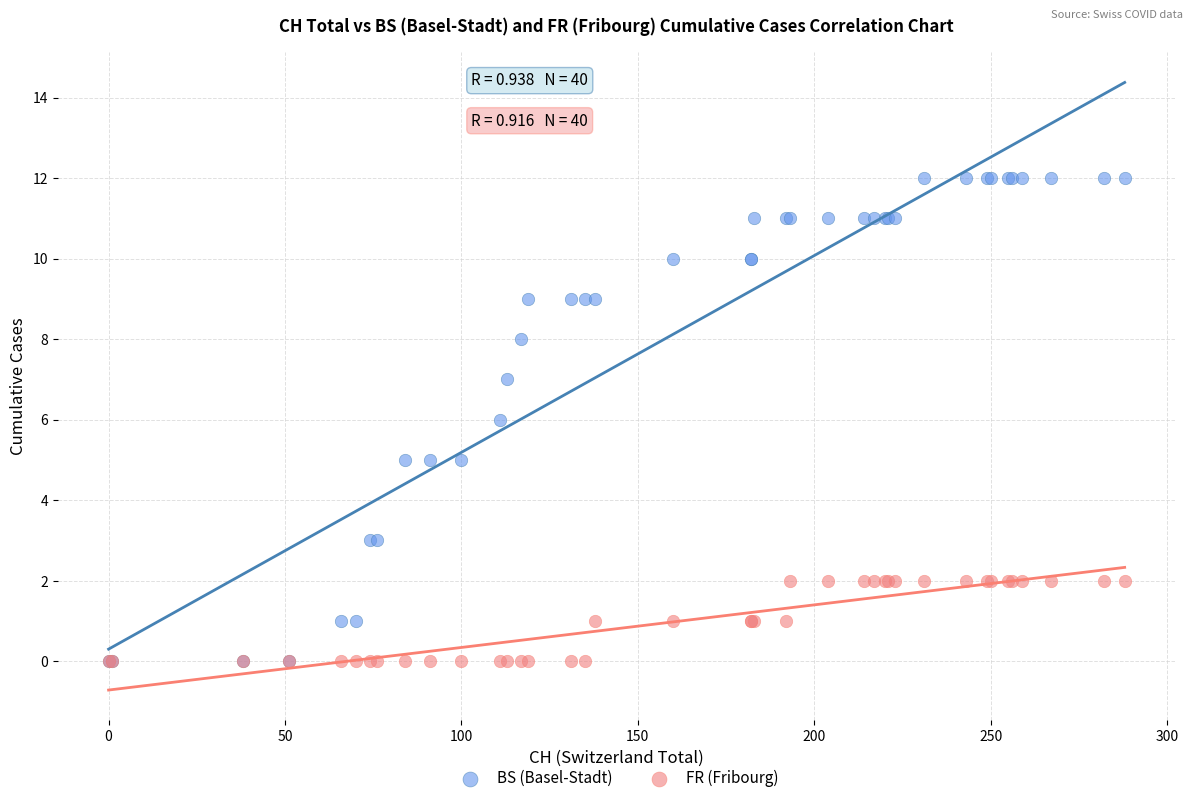

Which series has the widest spread of Y values?

BS (Basel-Stadt)